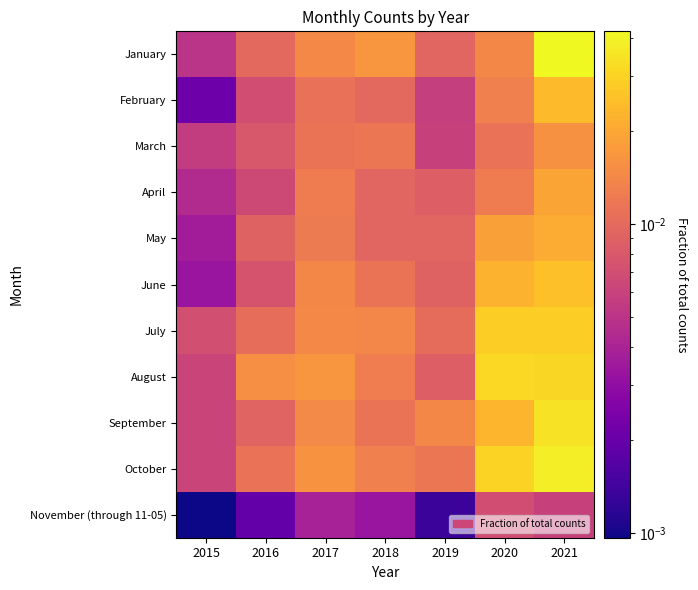

At how many categories does at least one series exceed 0?

7